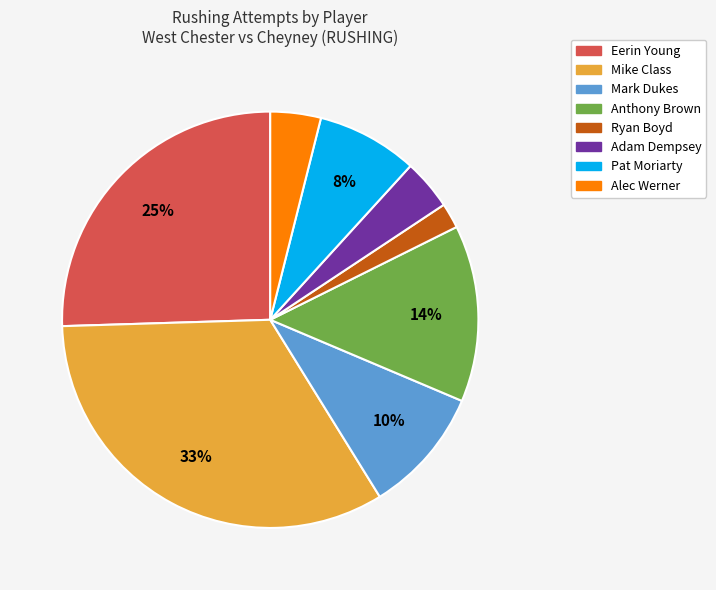

Which category has the smallest portion of the pie?

Ryan Boyd